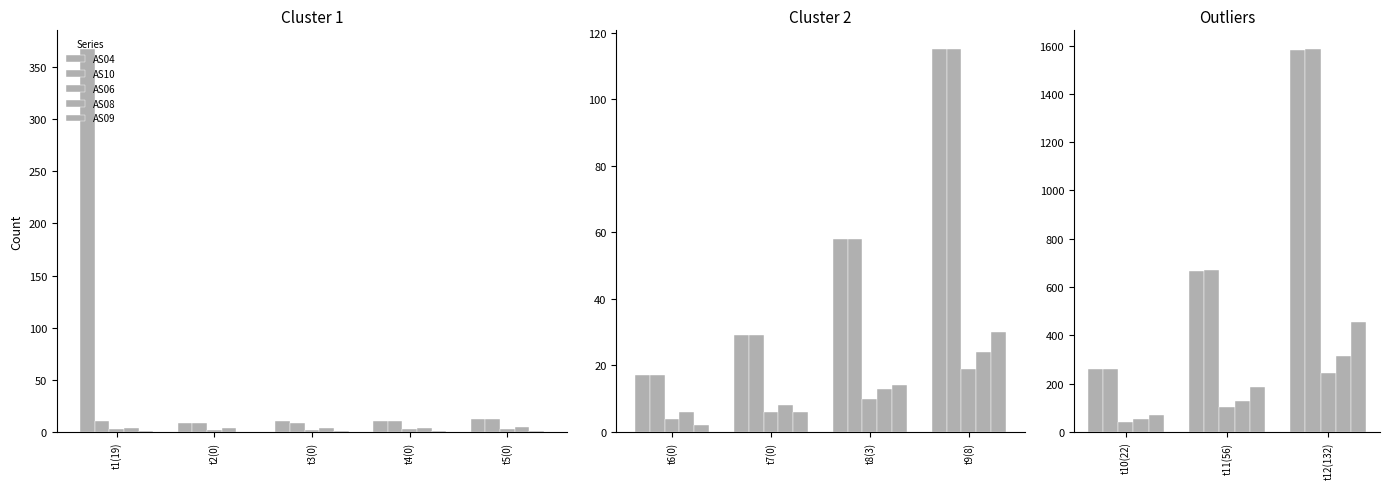

Which series has the largest total across all categories?

AS10